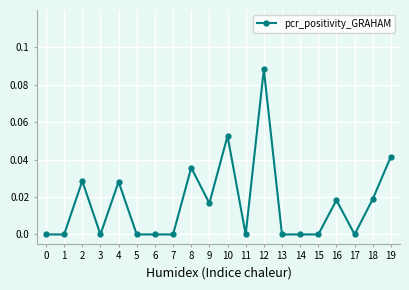

Between 17 and 8, which is larger?

8